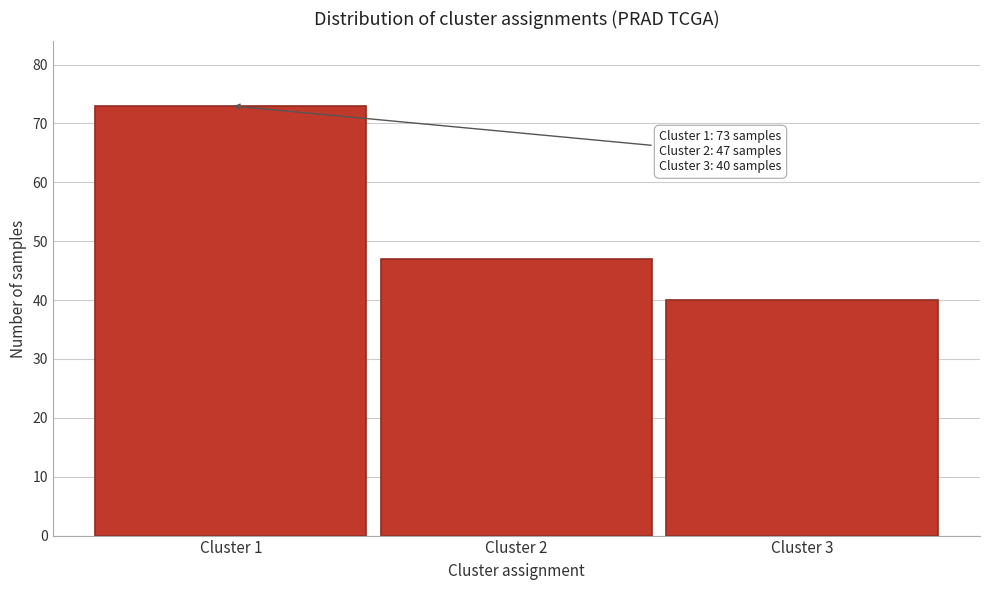

Reading right to left, extract all data points from this chart.

40	47	73